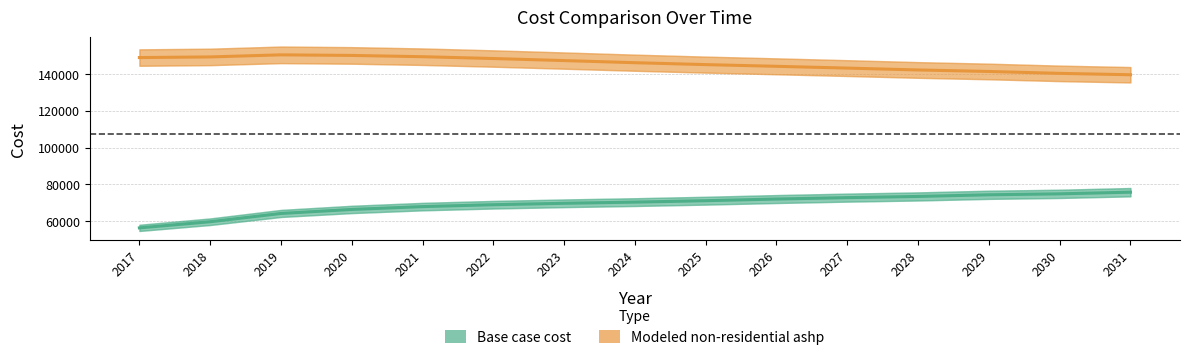

At how many categories does at least one series exceed 77603?

15